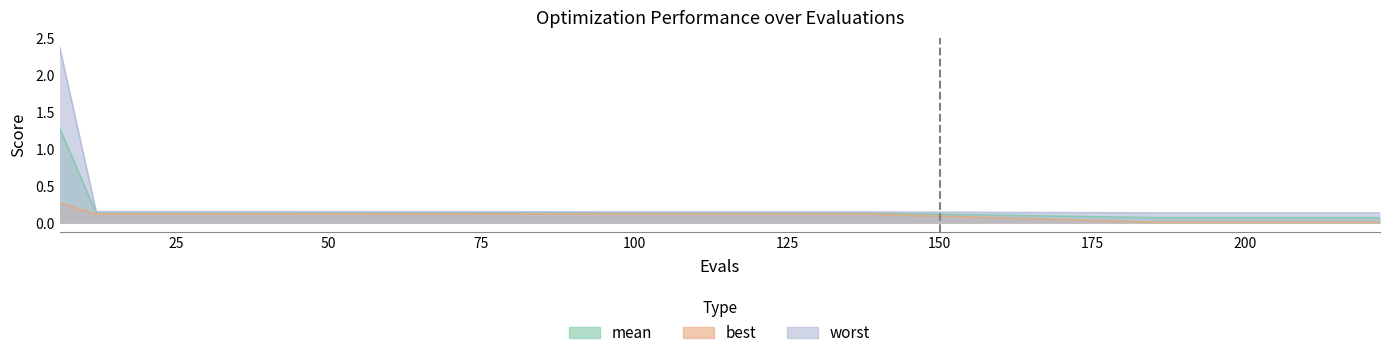

Is the value of worst at 18 greater than the value of mean at 36?

Yes